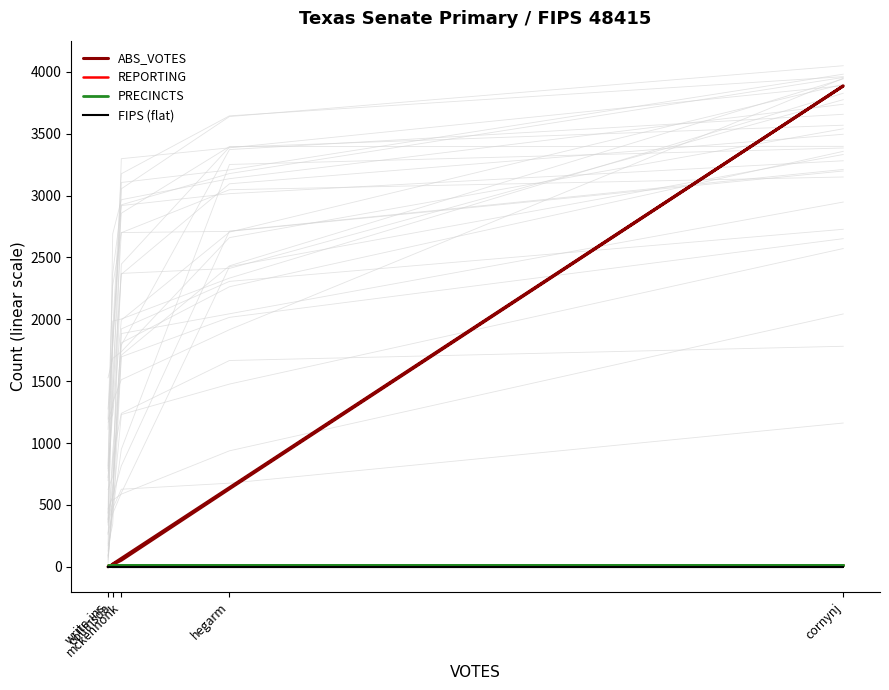

Rank the series at cornynj from lowest to highest value.

FIPS (flat), REPORTING, PRECINCTS, ABS_VOTES